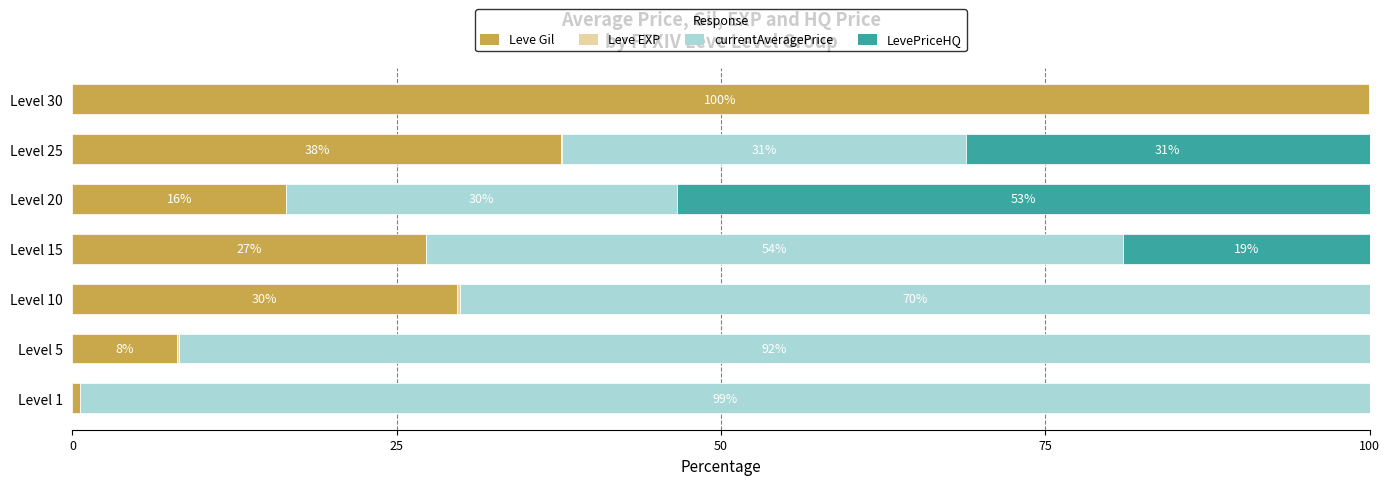

What is the total value across all series at Level 30?

100.0